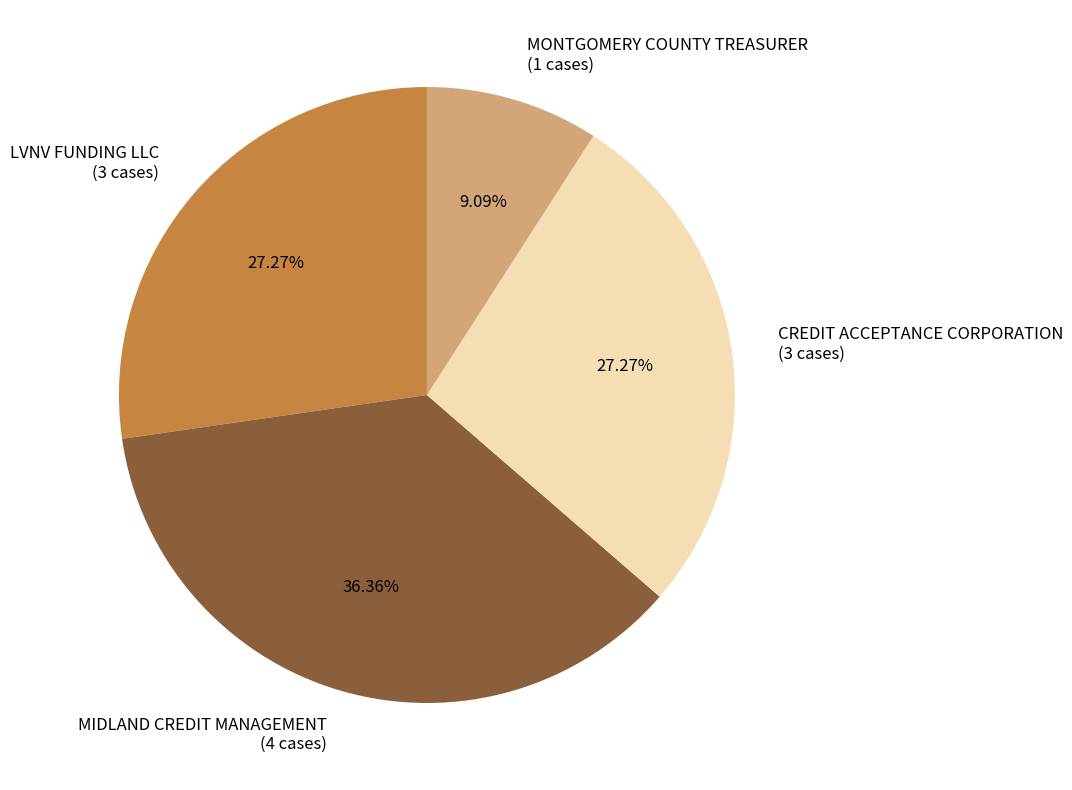

Between MIDLAND CREDIT MANAGEMENT and LVNV FUNDING LLC, which is larger?

MIDLAND CREDIT MANAGEMENT